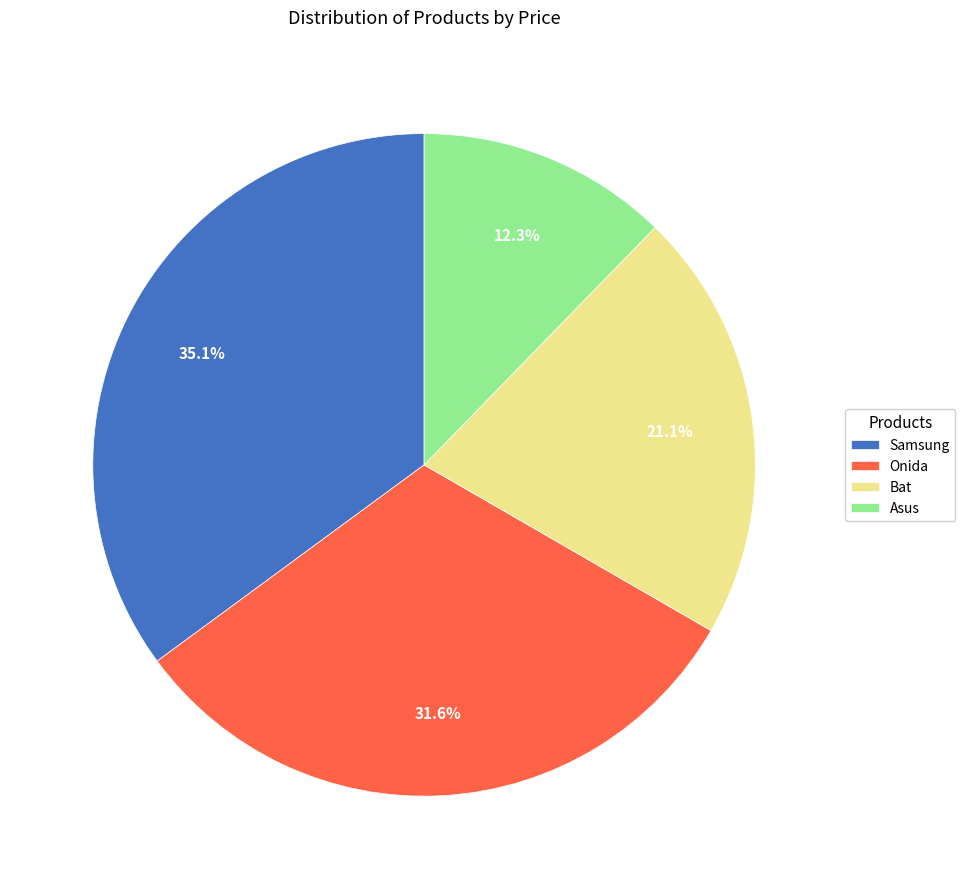

How many segments does this pie chart have?

4